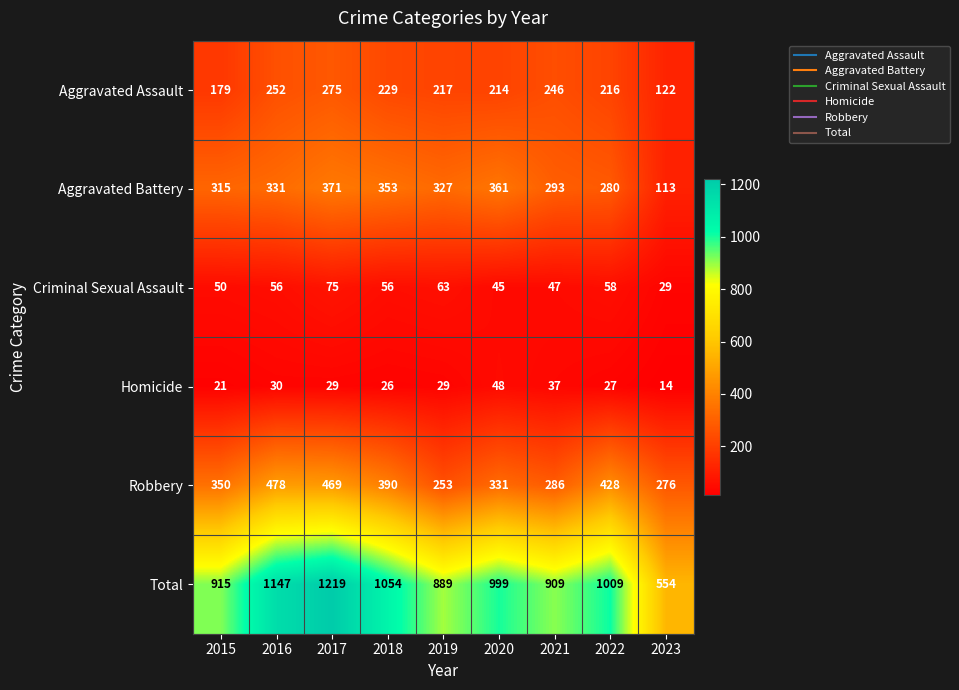

At which category is the sum across all series the highest?

2017